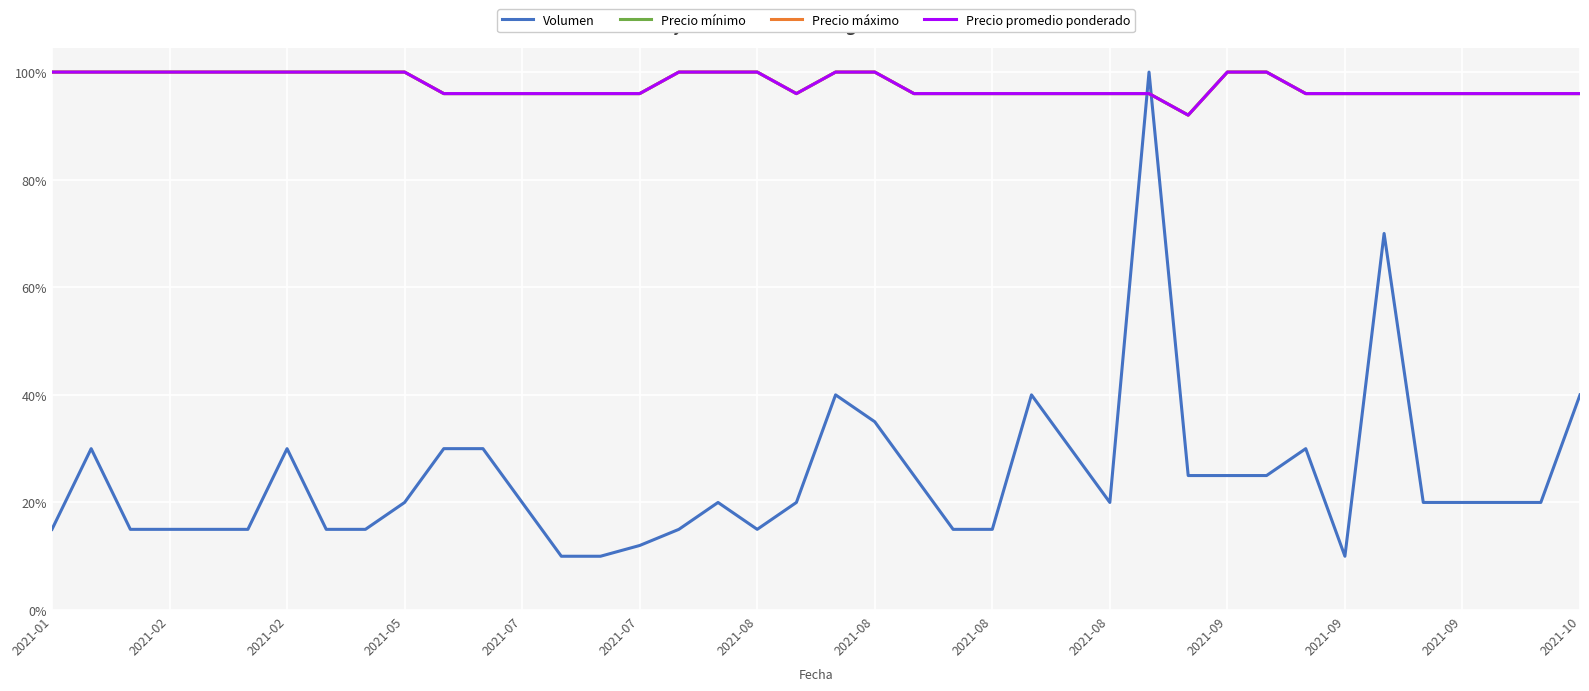

Is this an area chart (filled region under the line)?

No